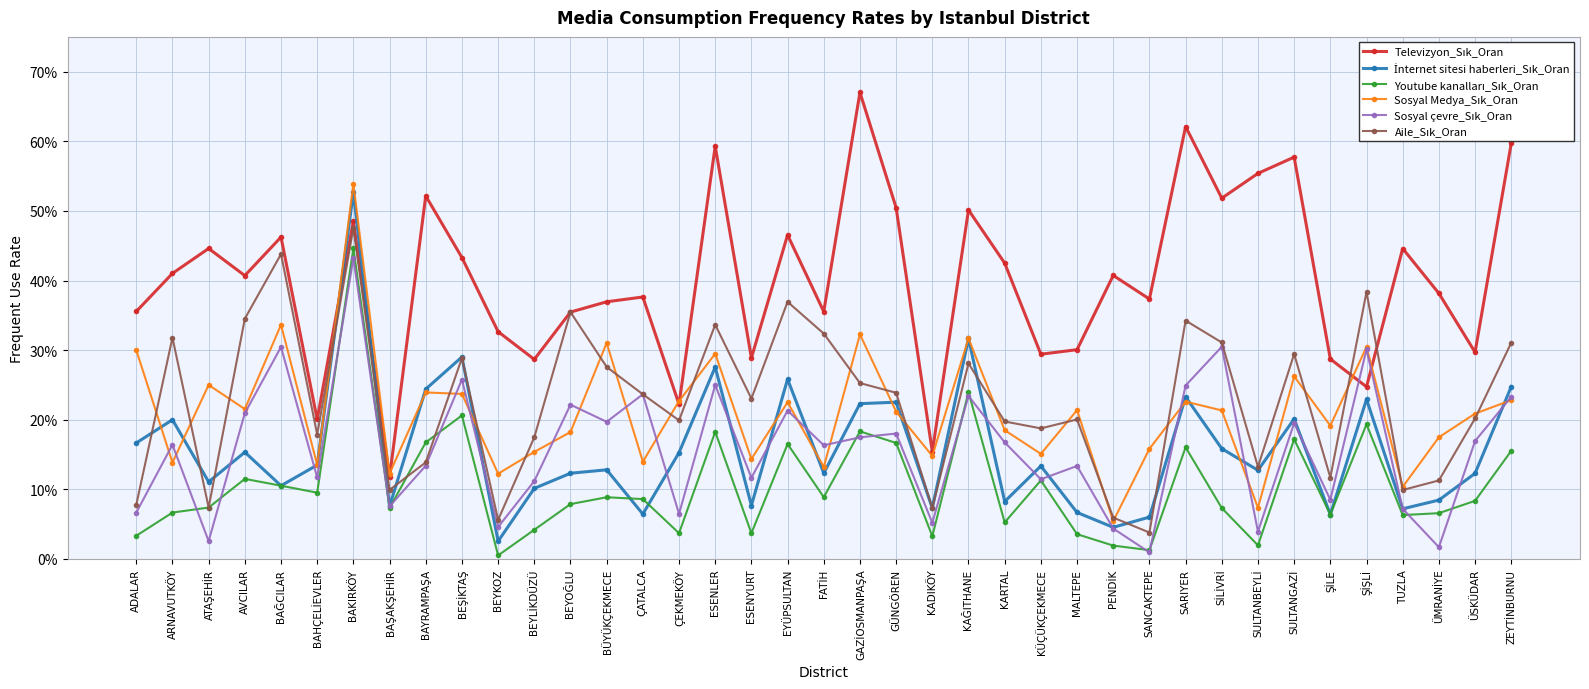

At which category does the chart reach its peak across all series?

GAZİOSMANPAŞA